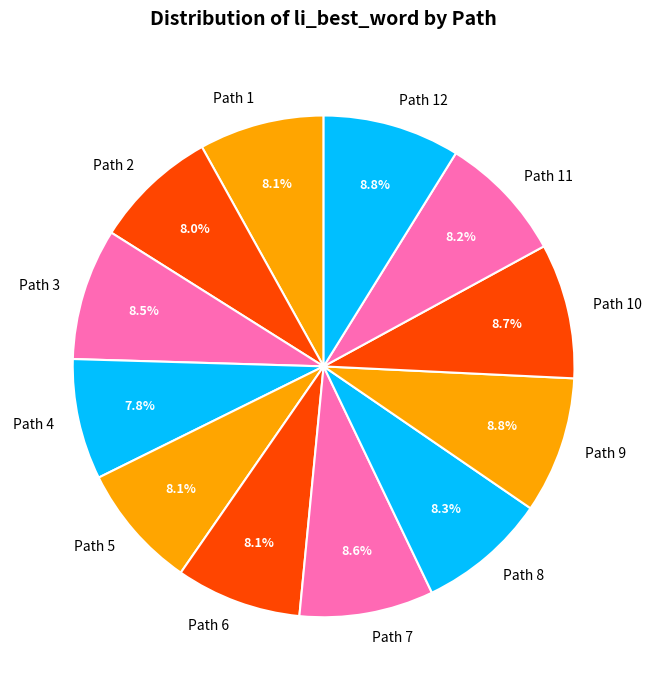

To the nearest percent, what is the difference between the largest and smallest slice percentages?

1%